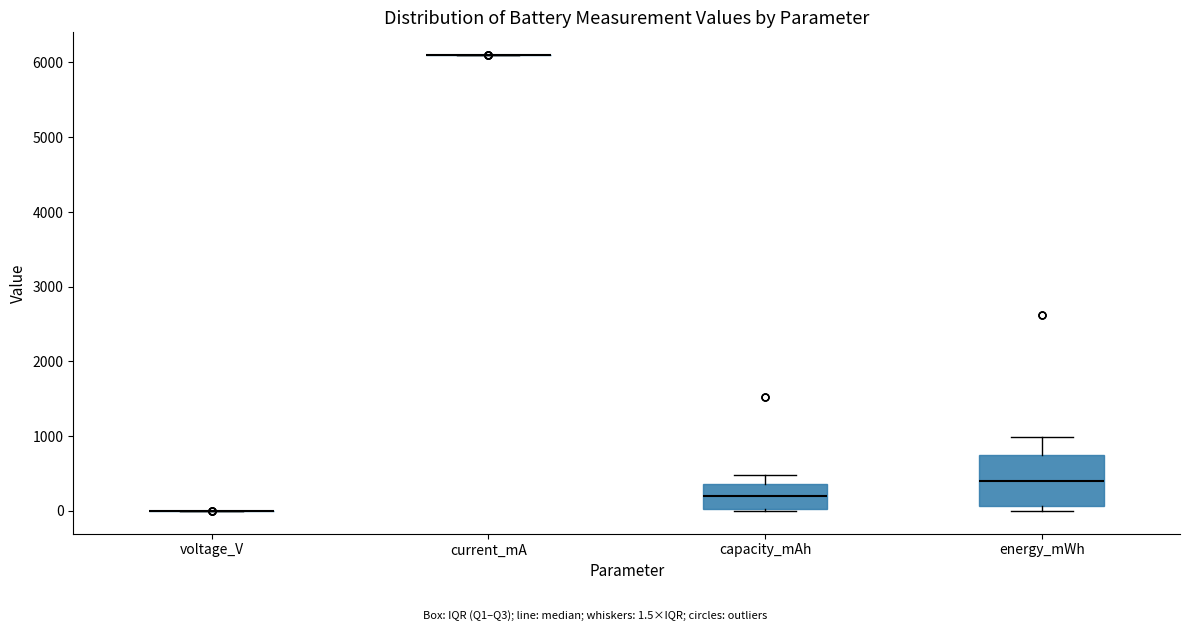

Reading left to right, read every box against the y-axis: the position of its median line, the range the box covers, and the ends of its whiskers. The values are not printed on the chart, so give them approximately, as read against the axis.

voltage_V: box collapsed to a line at 0, whiskers 0 to 0
current_mA: box collapsed to a line at 6100, whiskers 6100 to 6100
capacity_mAh: median 200, box 0 to 400, whiskers 0 to 500
energy_mWh: median 400, box 100 to 800, whiskers 0 to 1000